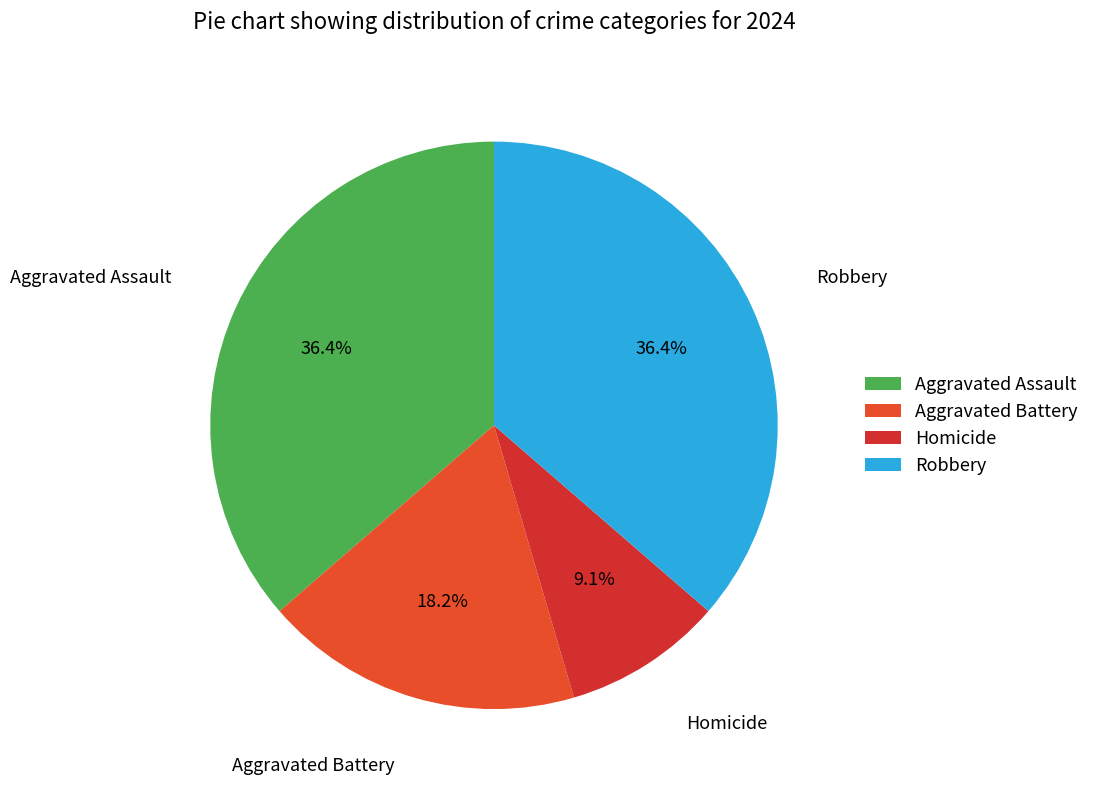

How many segments does this pie chart have?

4